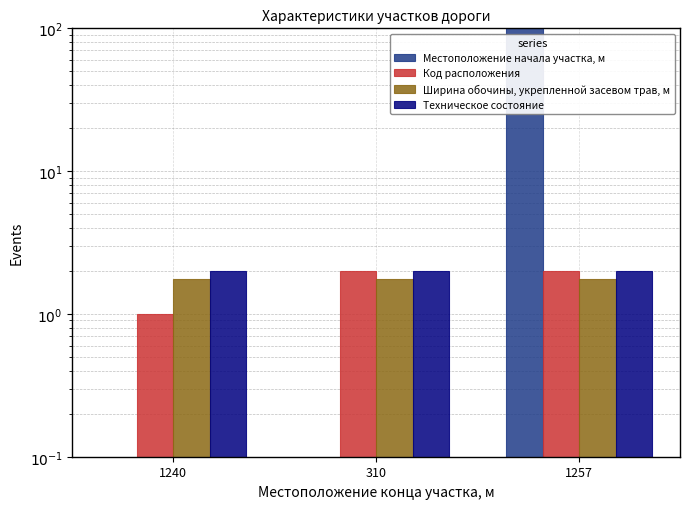

Reading left to right, what are all the values shown in this chart?

Местоположение начала участка, м: 1240=0.0	310=0.0	1257=346.0
Код расположения: 1240=1.0	310=2.0	1257=2.0
Ширина обочины, укрепленной засевом трав, м: 1240=1.8	310=1.8	1257=1.8
Техническое состояние: 1240=2.0	310=2.0	1257=2.0